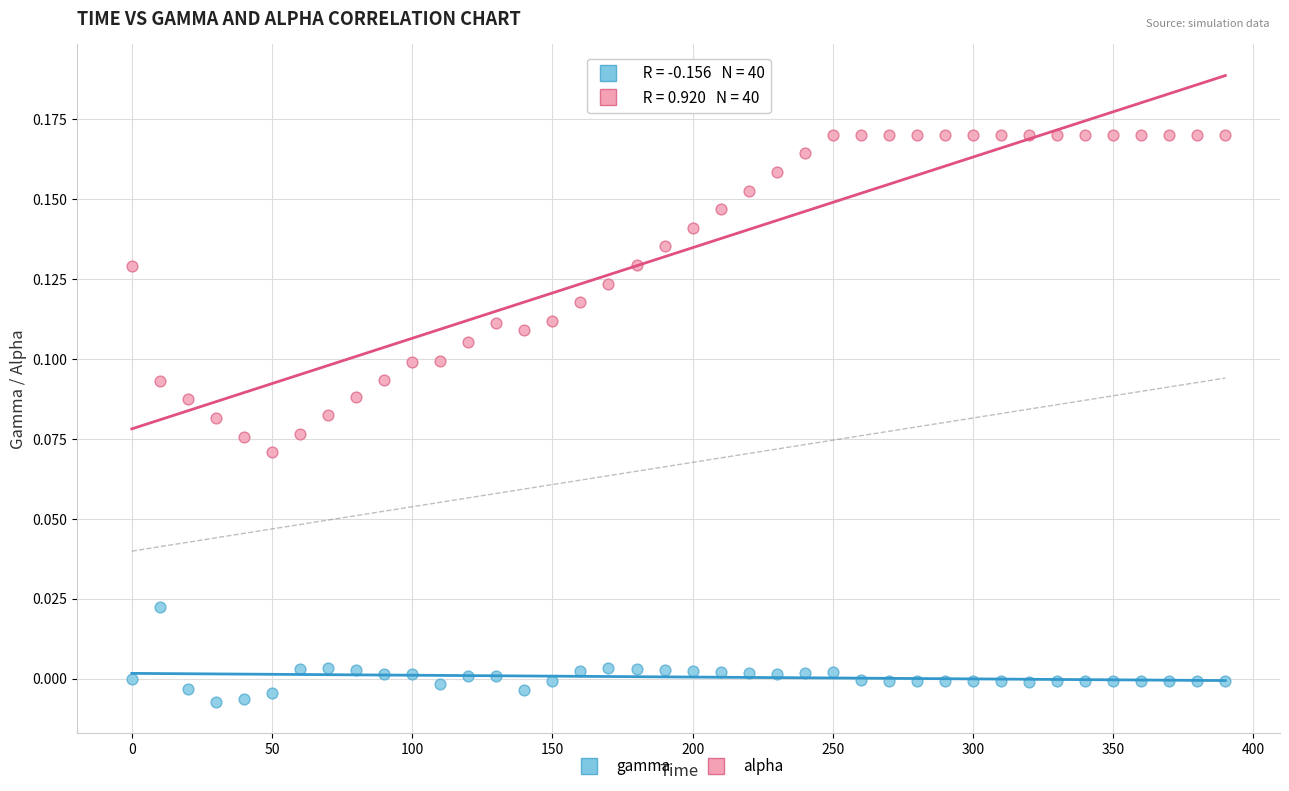

Across all data points, what is the range of X values (max minus min)?

390.0